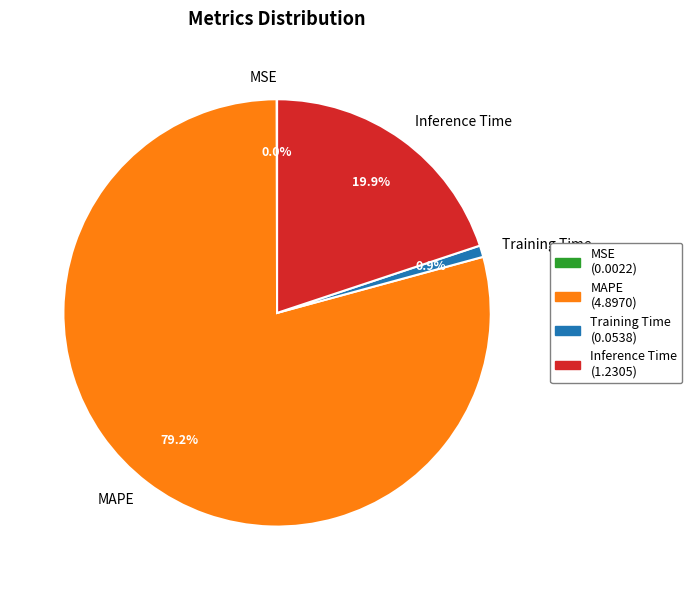

To the nearest percent, what is the average slice percentage?

25%